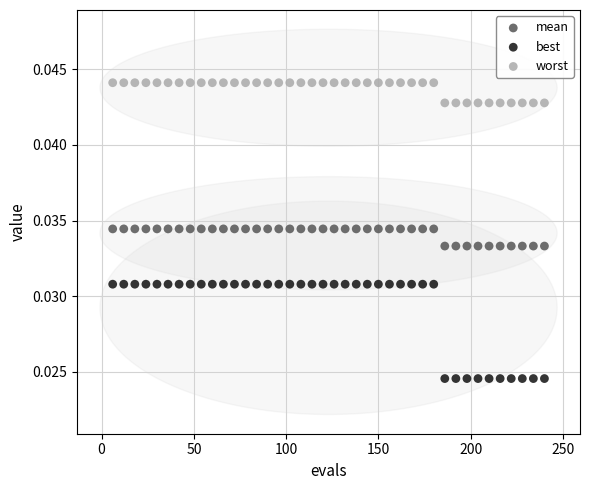

Which series contains the highest Y value?

worst